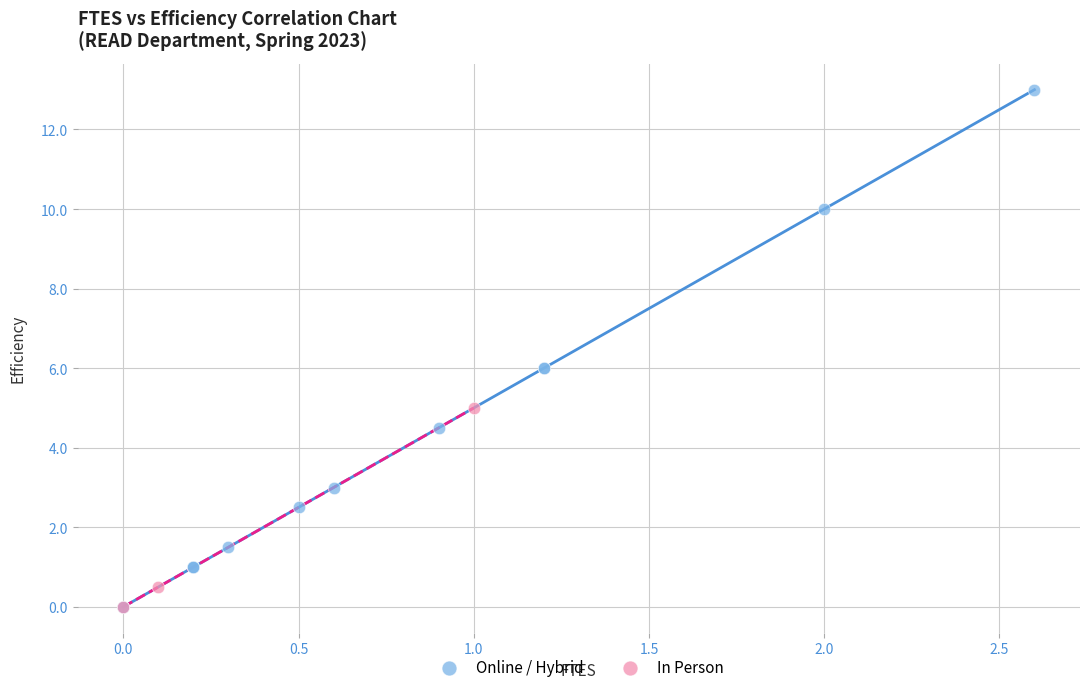

Which series has the largest Y range (max minus min)?

Online / Hybrid